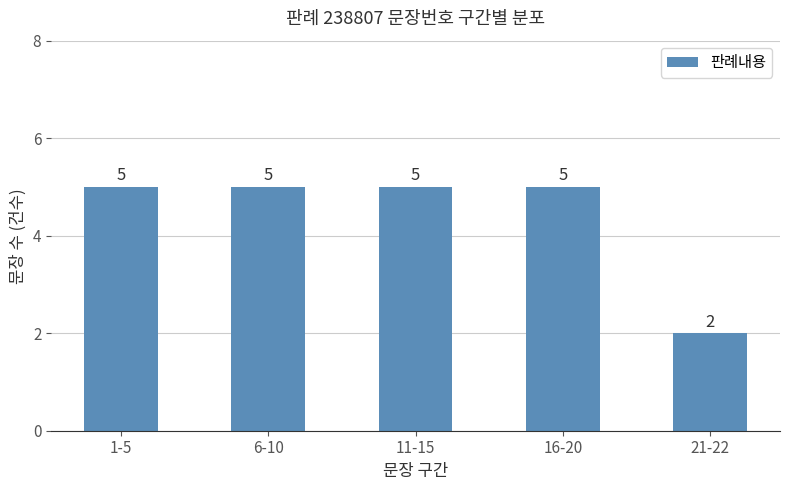

At which category does the chart reach its minimum across all series?

21-22